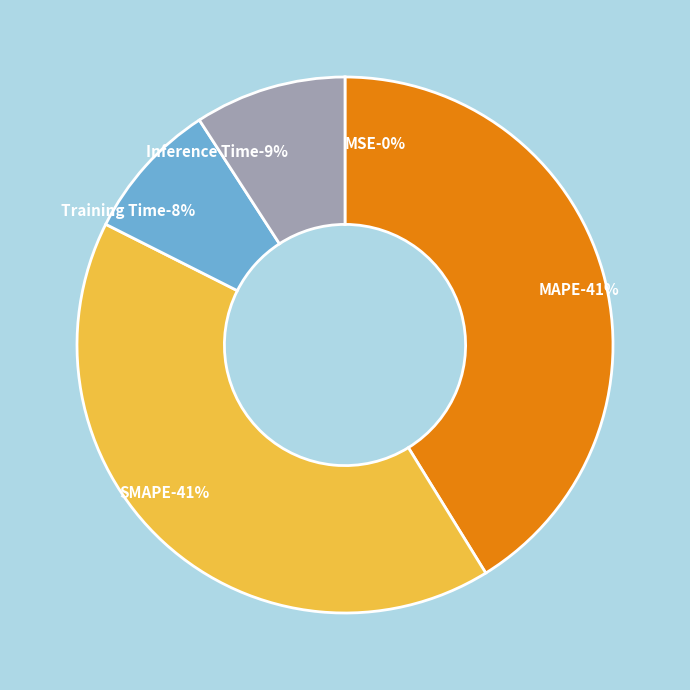

True or false: MSE accounts for 0% of the total.

True